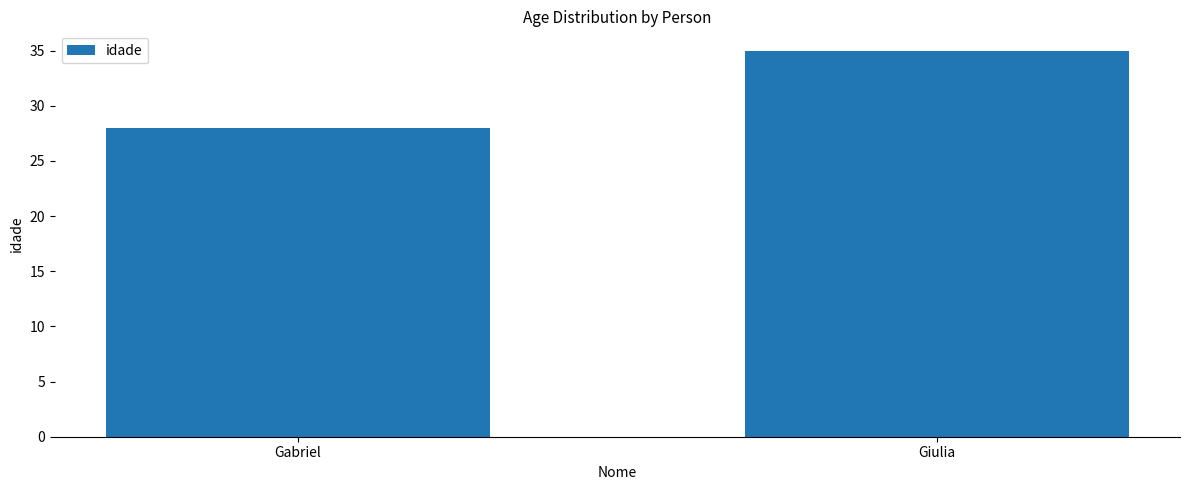

What is the value of the 2nd bar from the left?

35